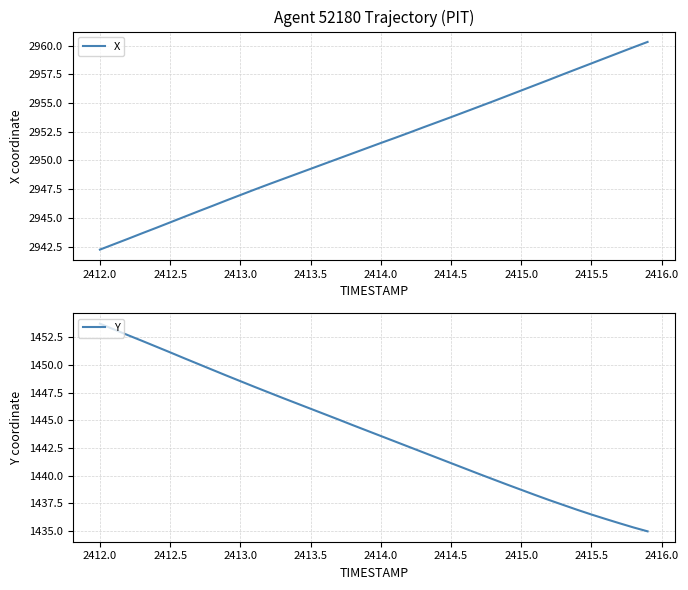

The X series shows 2951.5 at 2414.0. True or false?

True